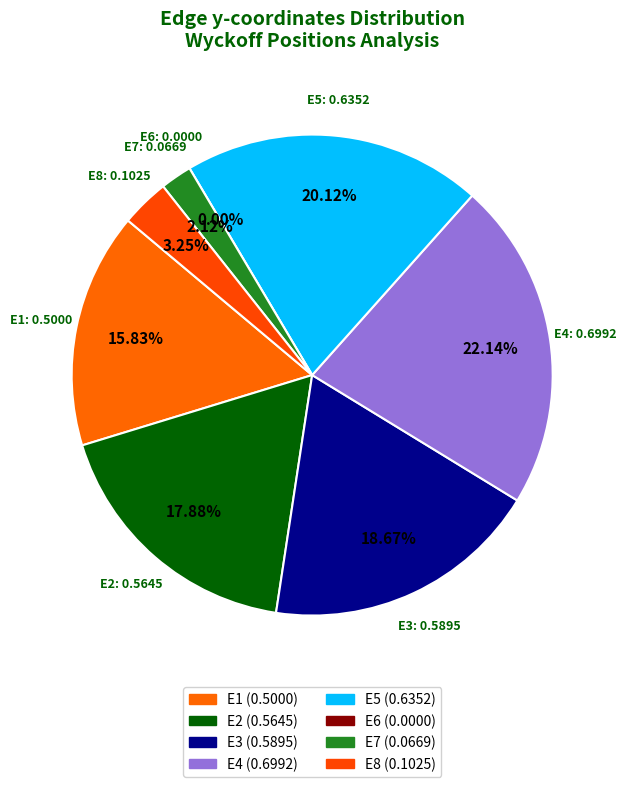

What percentage is the E2 slice, to the nearest percent?

18%